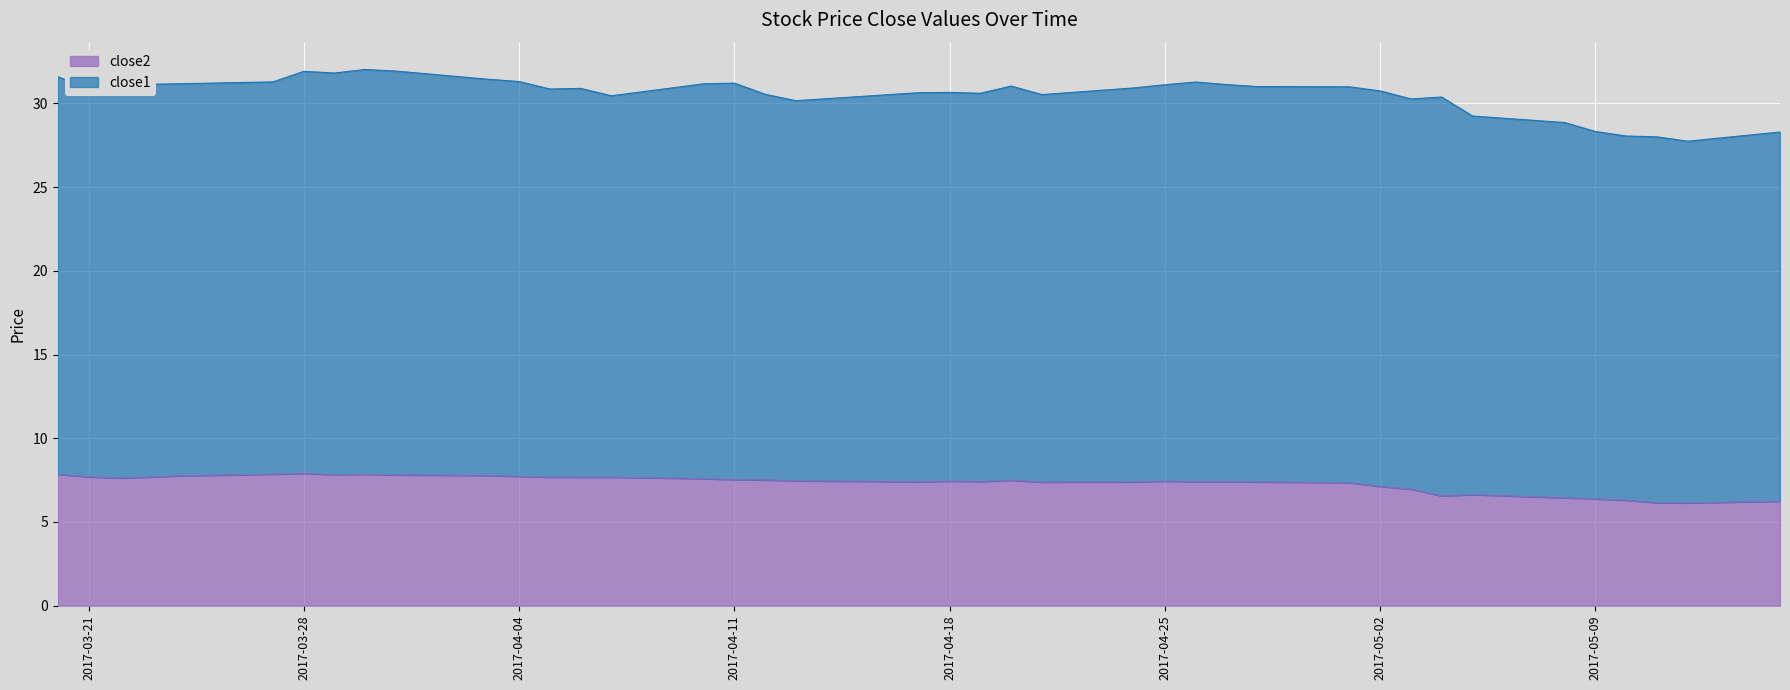

At which label does the data first exceed 7?

2017-03-20